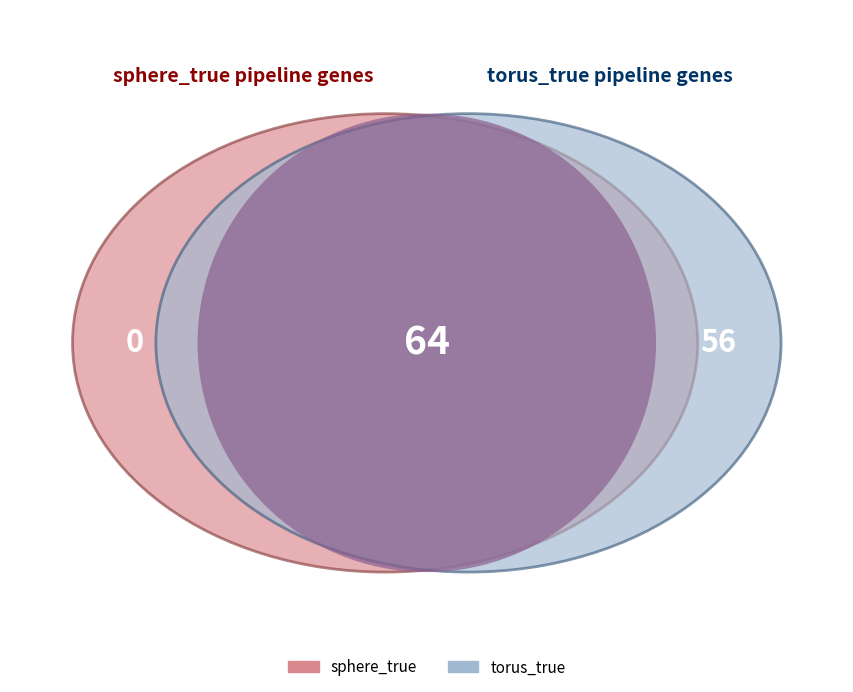

Which series has the largest range (max minus min)?

sphere_true